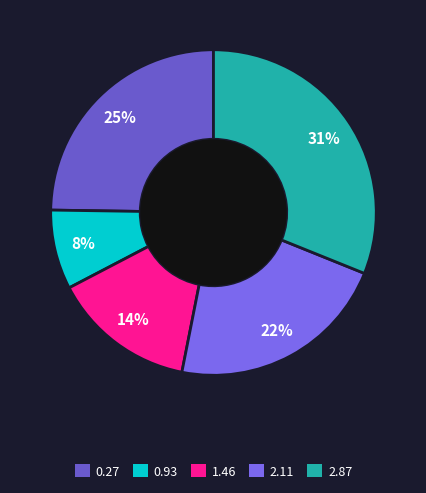

What percentage is the 1.46 slice, to the nearest percent?

14%